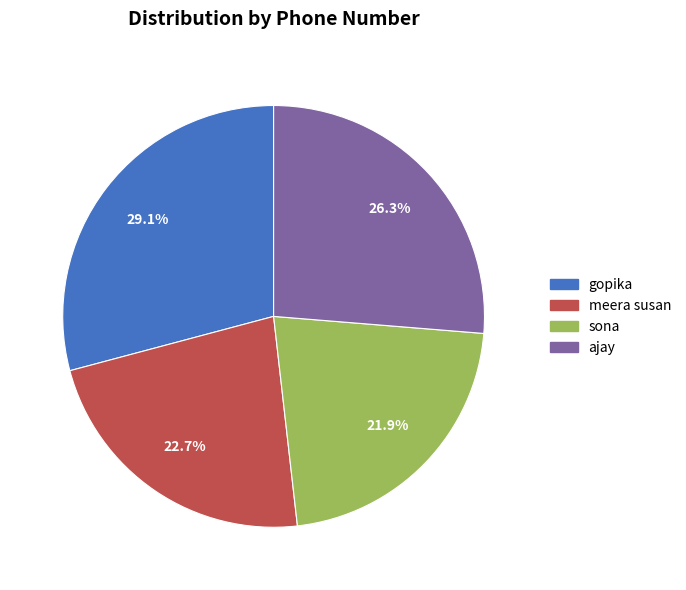

Does any single category account for the majority?

No